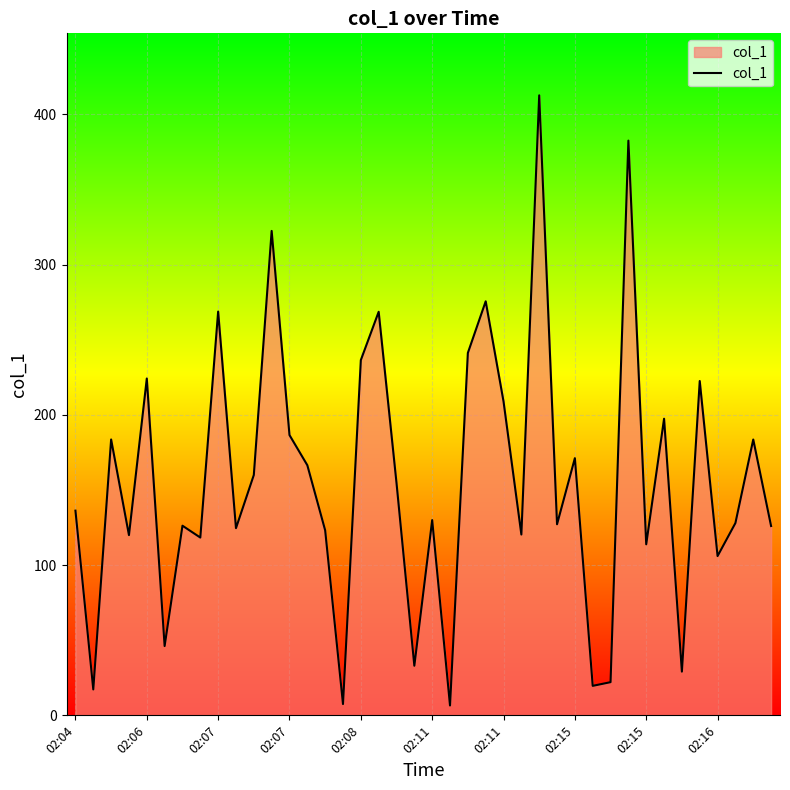

What is the difference between the maximum and minimum values?

406.2